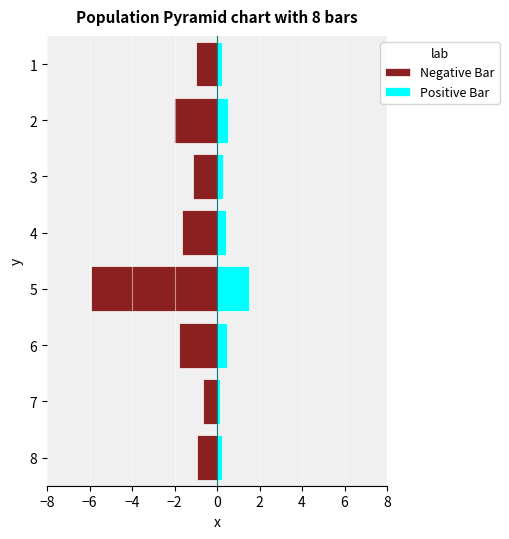

Is it true that Negative Bar equals -3.6 at 2?

False